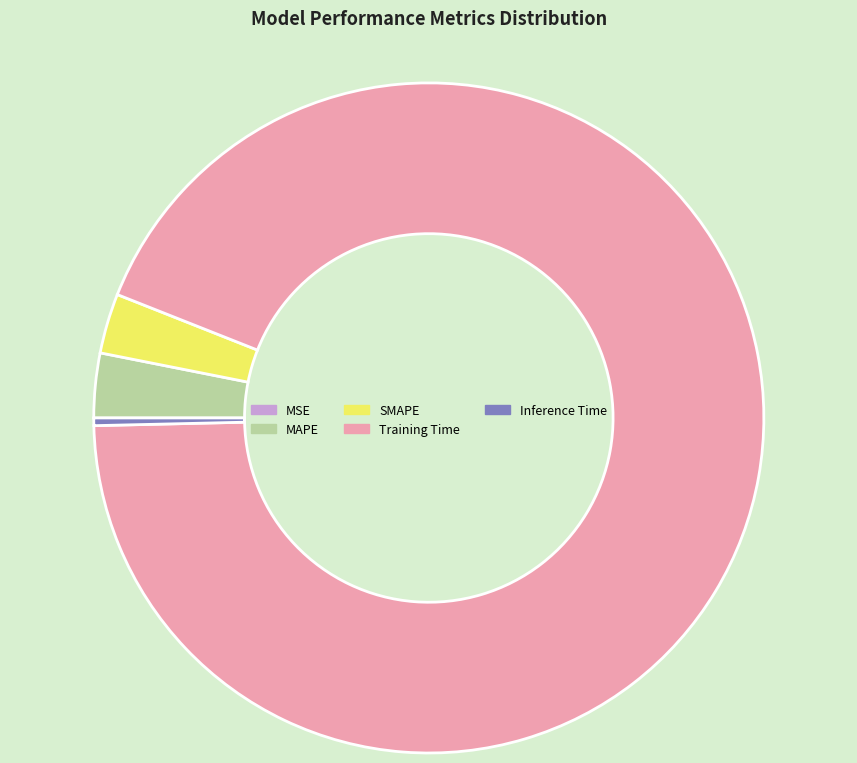

Between Inference Time and SMAPE, which is larger?

SMAPE